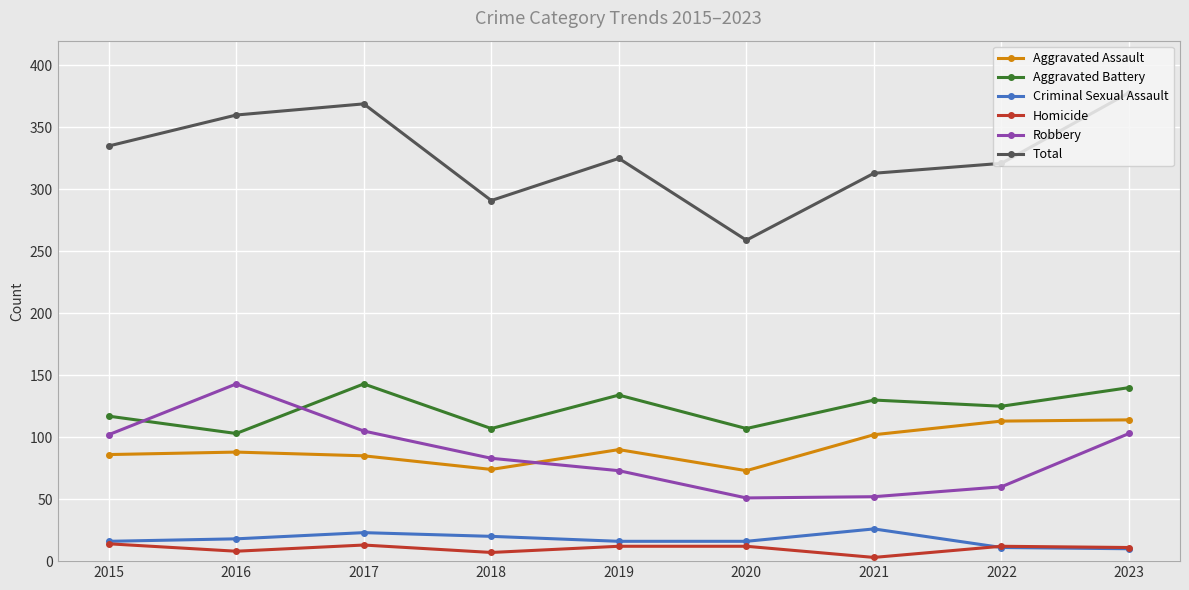

At how many categories does at least one series exceed 69?

9